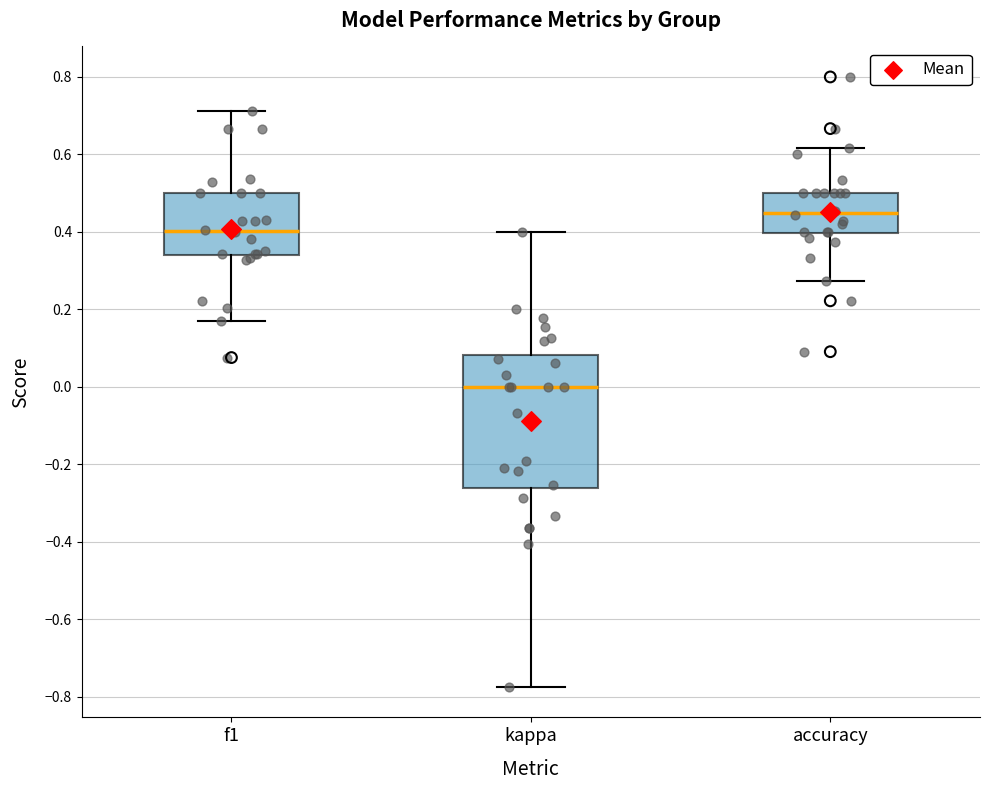

Where is the upper edge of the box for accuracy on the y-axis? The values are not printed on the chart, so give them approximately, as read against the axis.

0.50